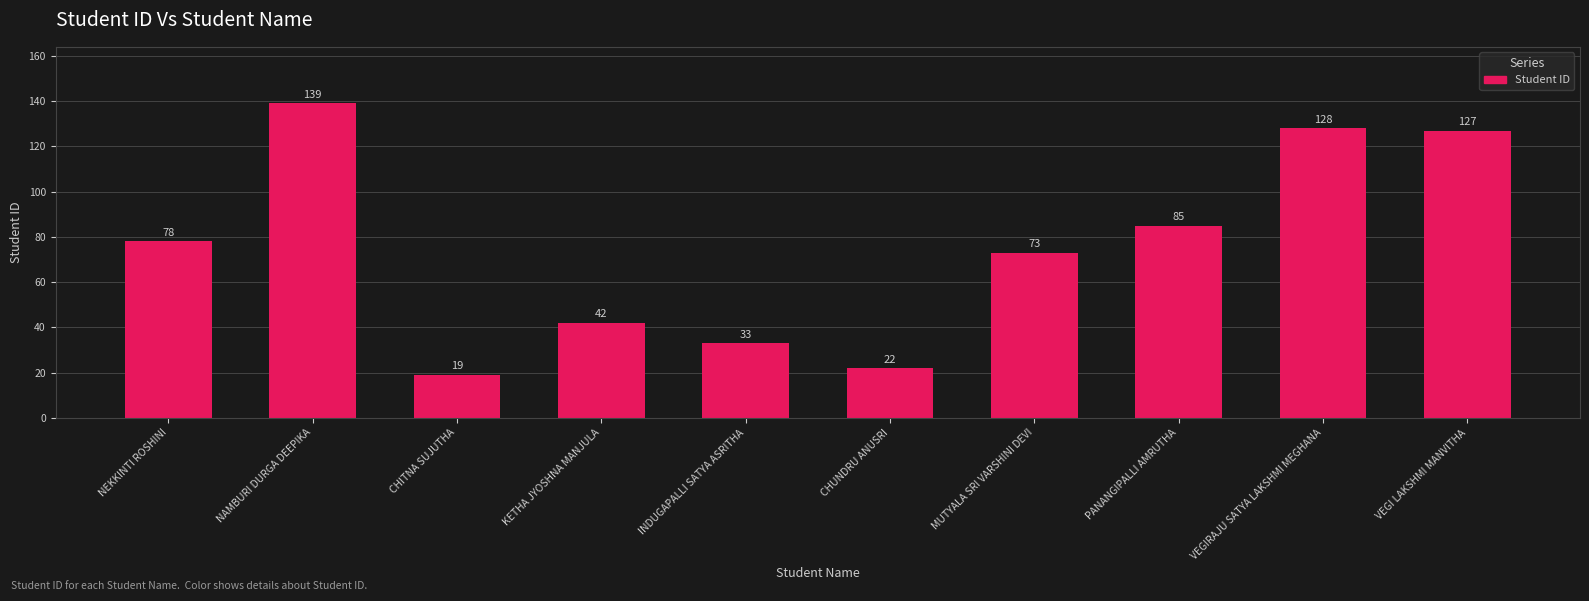

The value at VEGI LAKSHMI MANVITHA is 59. True or false?

False